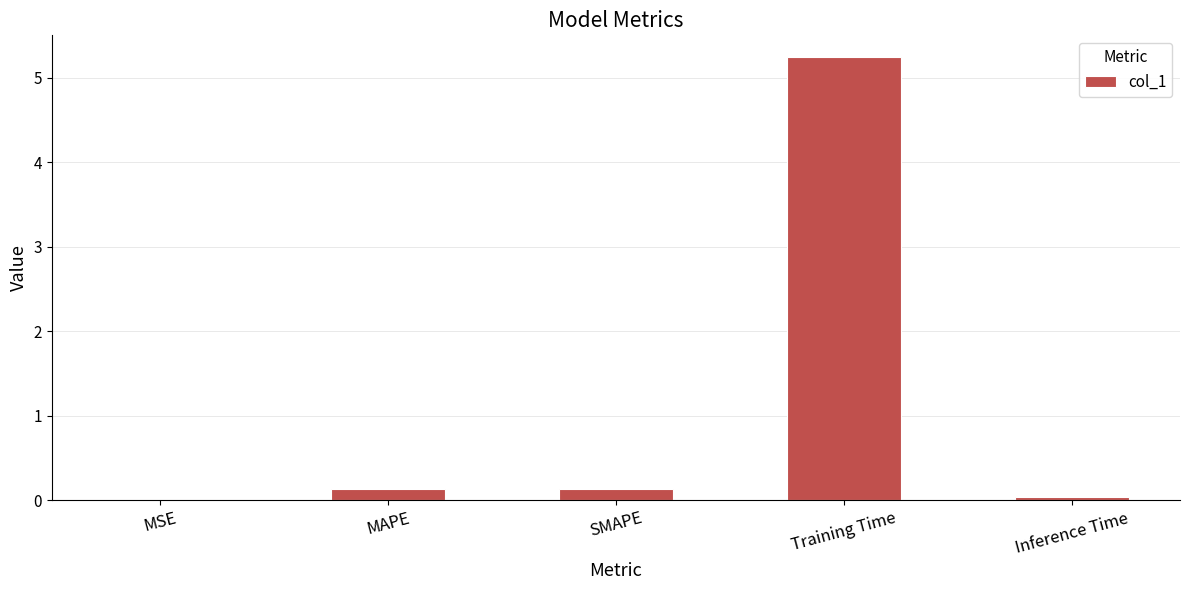

Is it true that the value at MSE is 0.0?

True